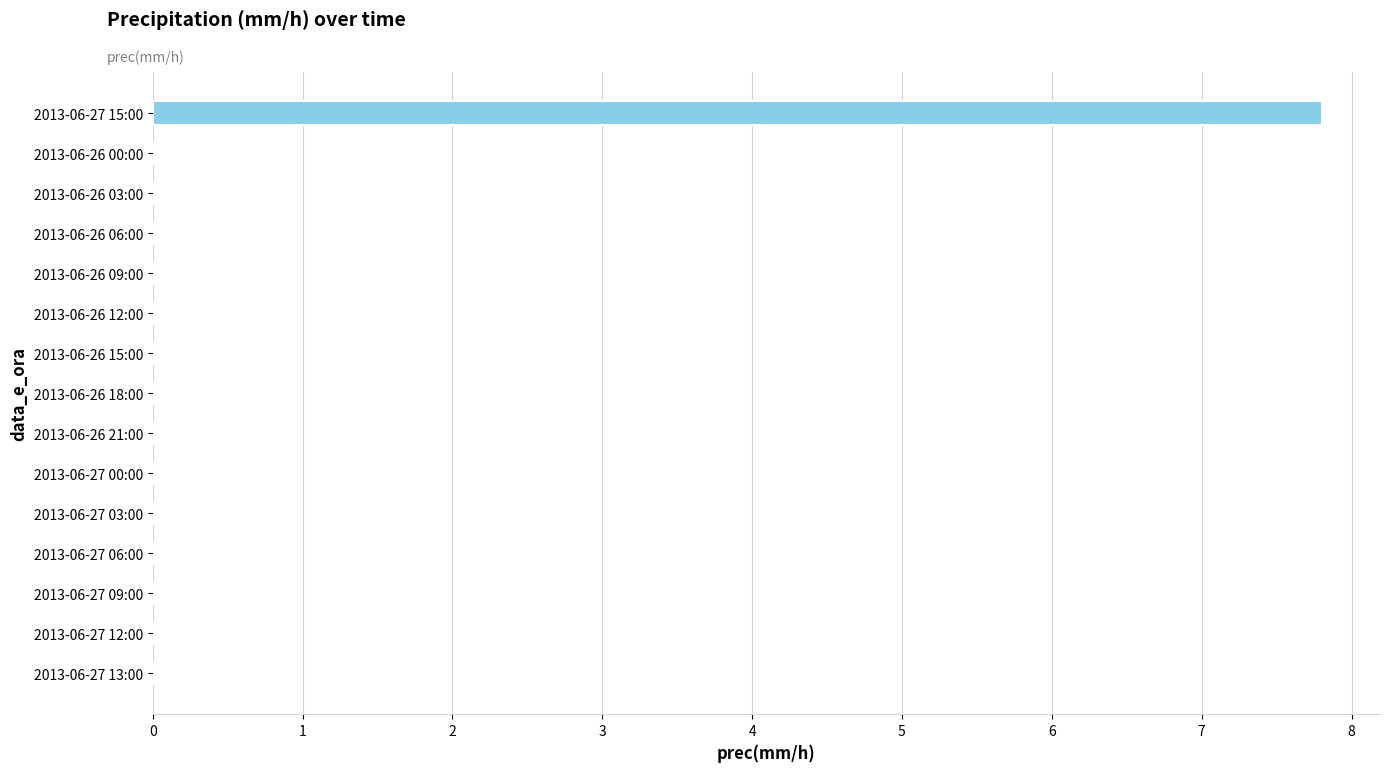

What is the greatest value displayed?

7.8